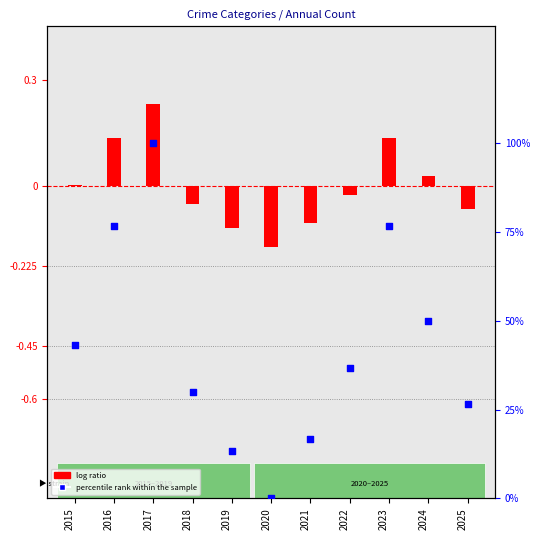

Approximately how many times larger is the value at 2024 compared to 2017?

0.5